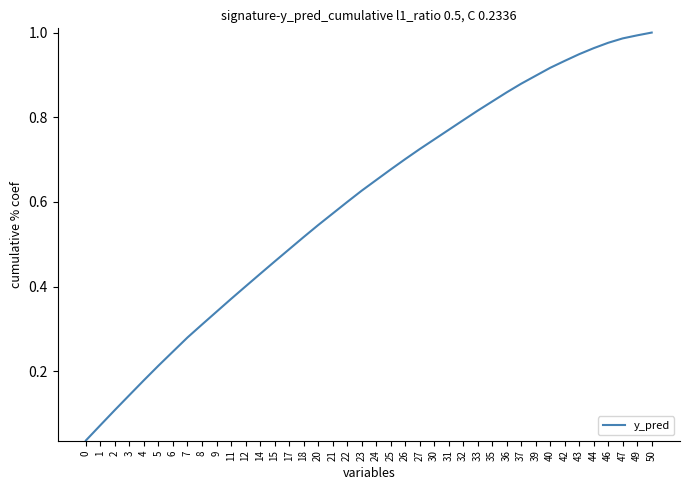

How many lines are shown in the chart?

1